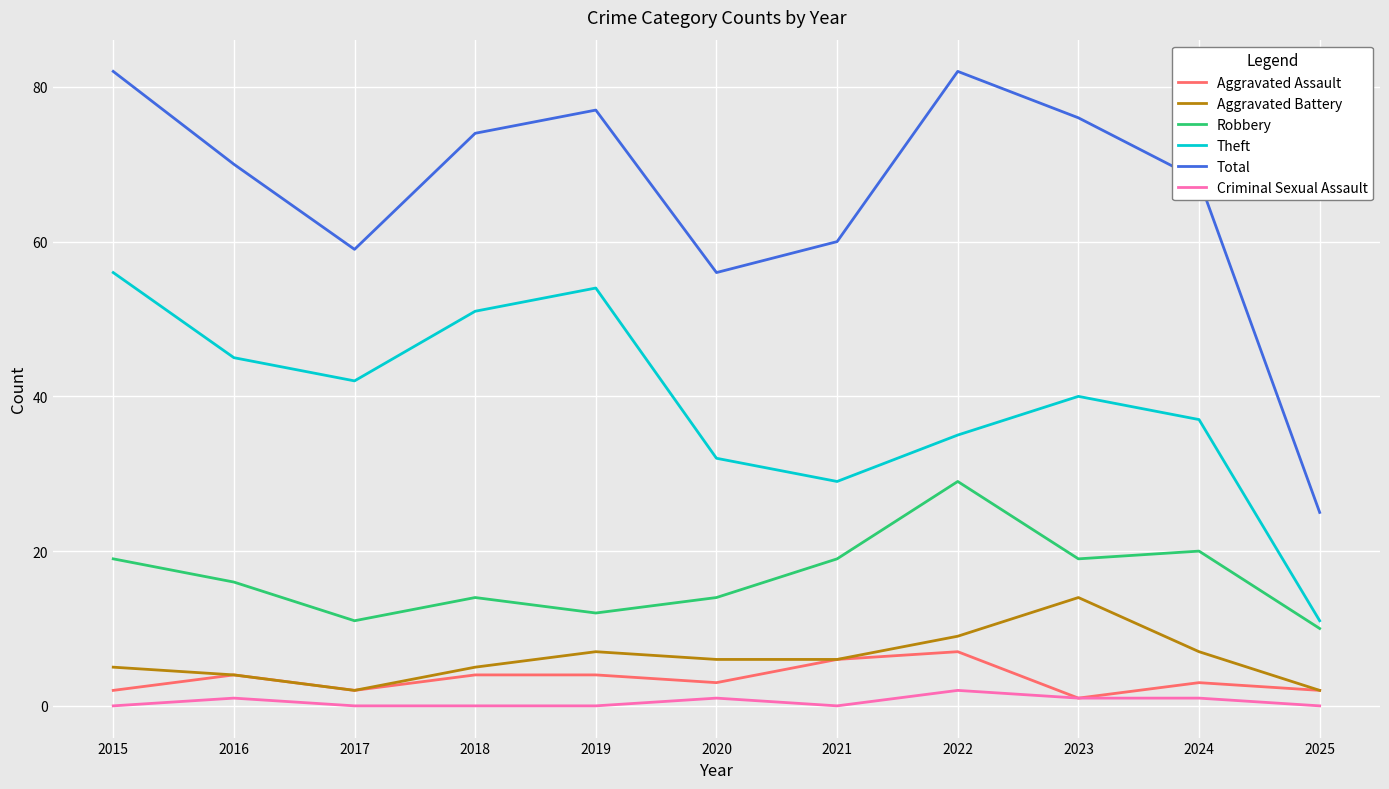

True or false: Robbery and Aggravated Assault intersect in this chart.

False